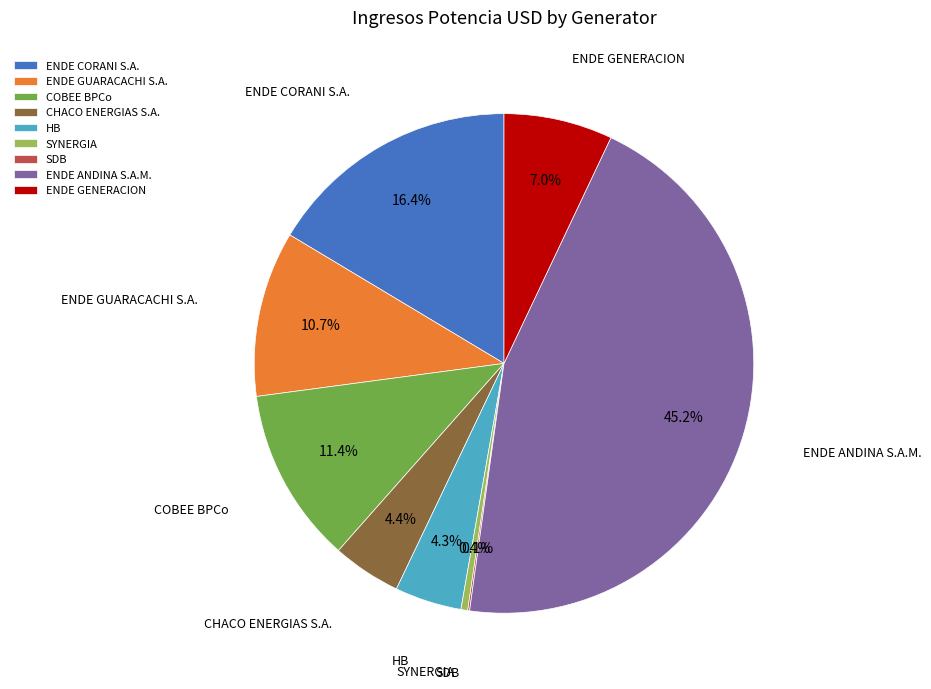

Which slice is the largest?

ENDE ANDINA S.A.M.